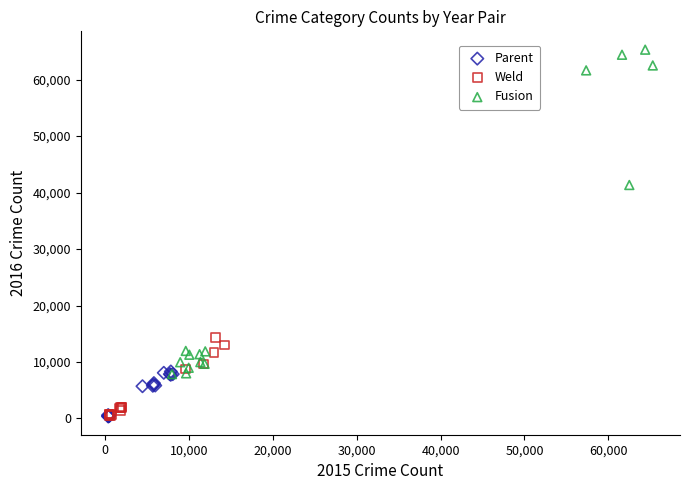

Which series has the largest Y range (max minus min)?

Fusion